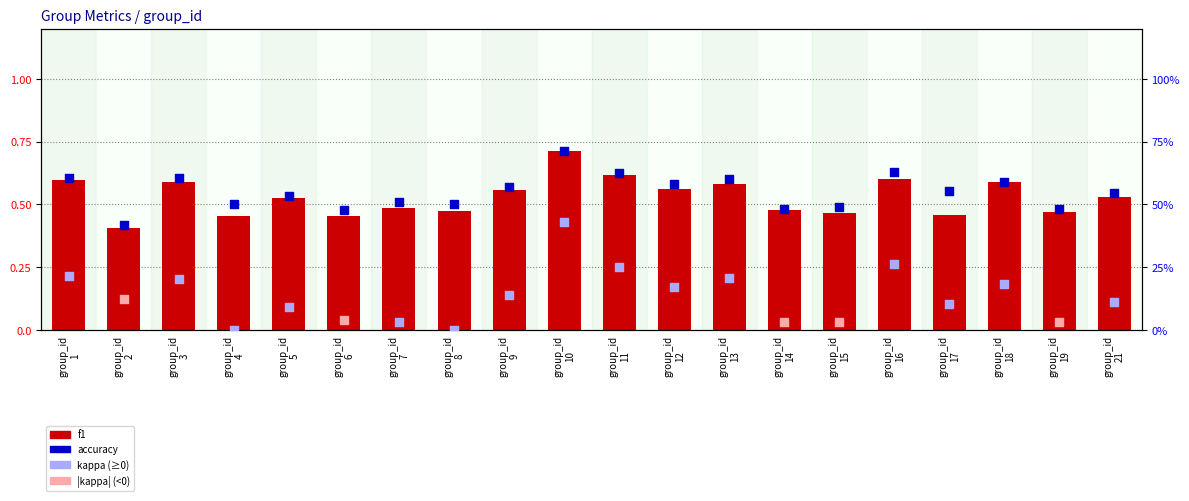

Which series has the largest Y range (max minus min)?

kappa (≥0)